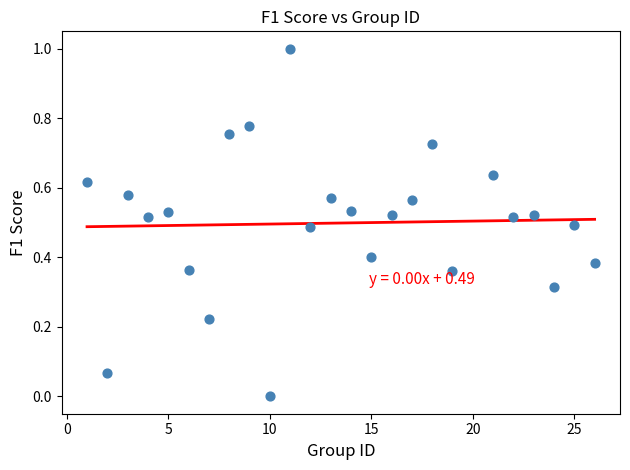

What is the range of X values (max minus min)?

25.0